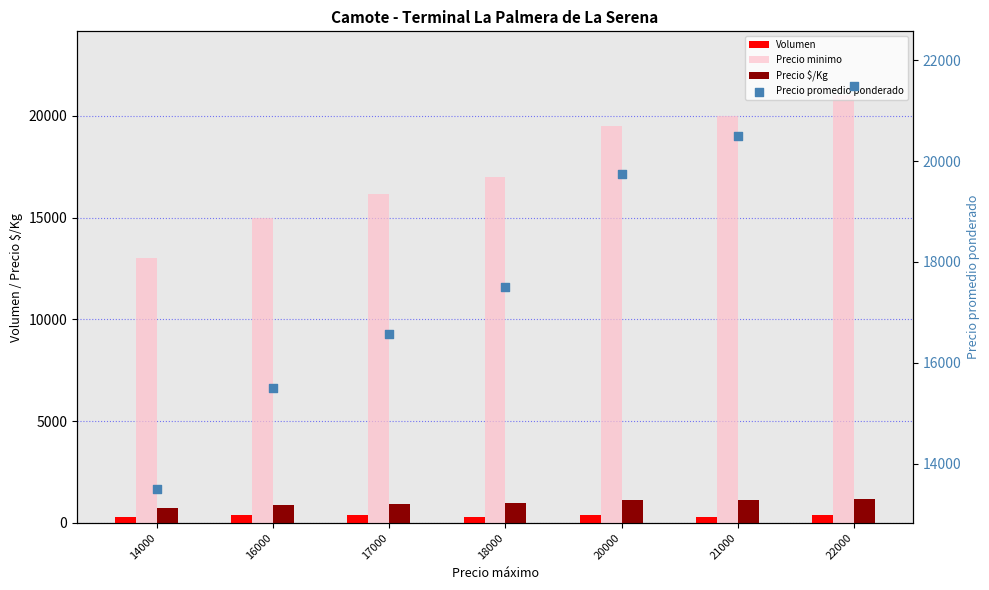

At which category is the sum across all series the highest?

22000